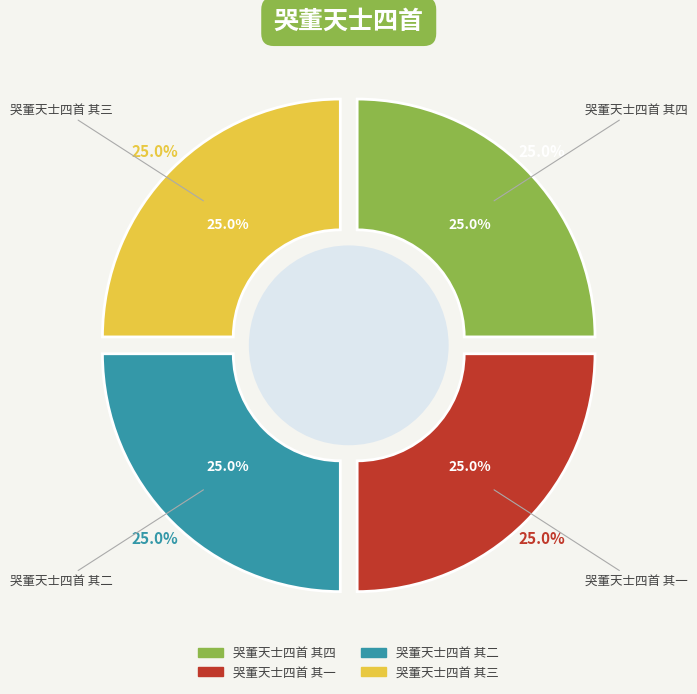

To the nearest percent, what is the combined percentage of 哭董天士四首 其三 and 哭董天士四首 其四?

50%